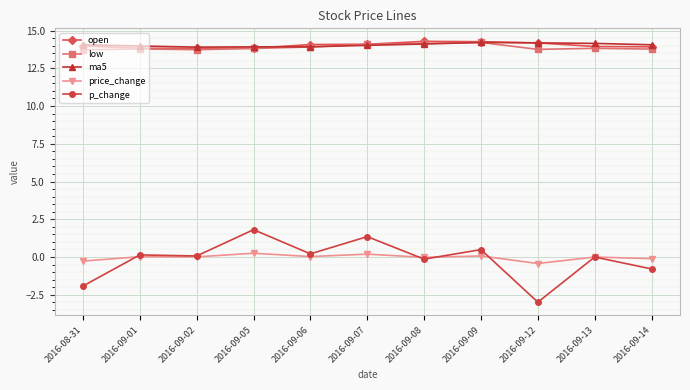

How many series are shown in this chart?

5